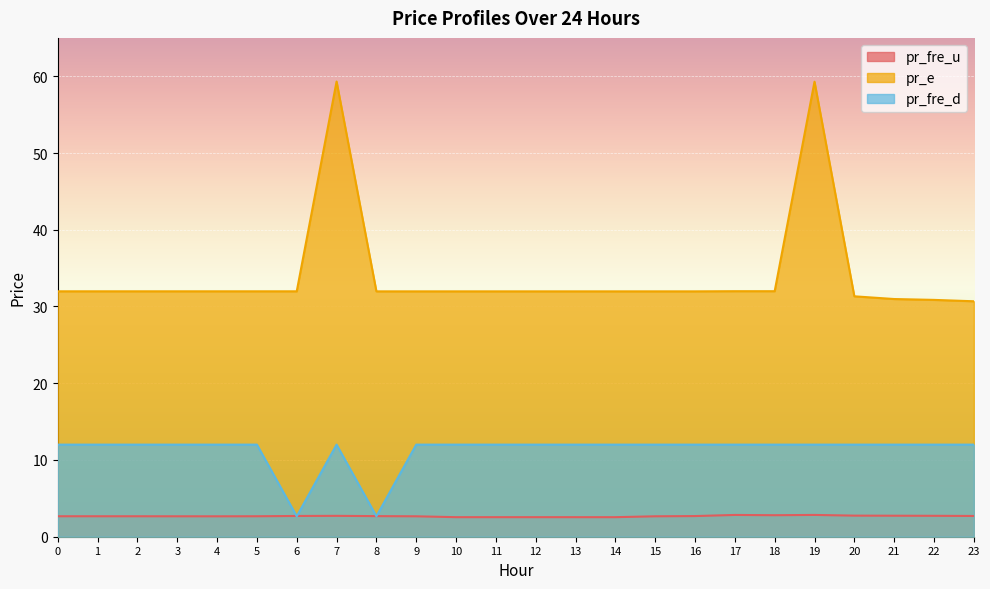

How many times do pr_fre_d and pr_fre_u cross each other?

4